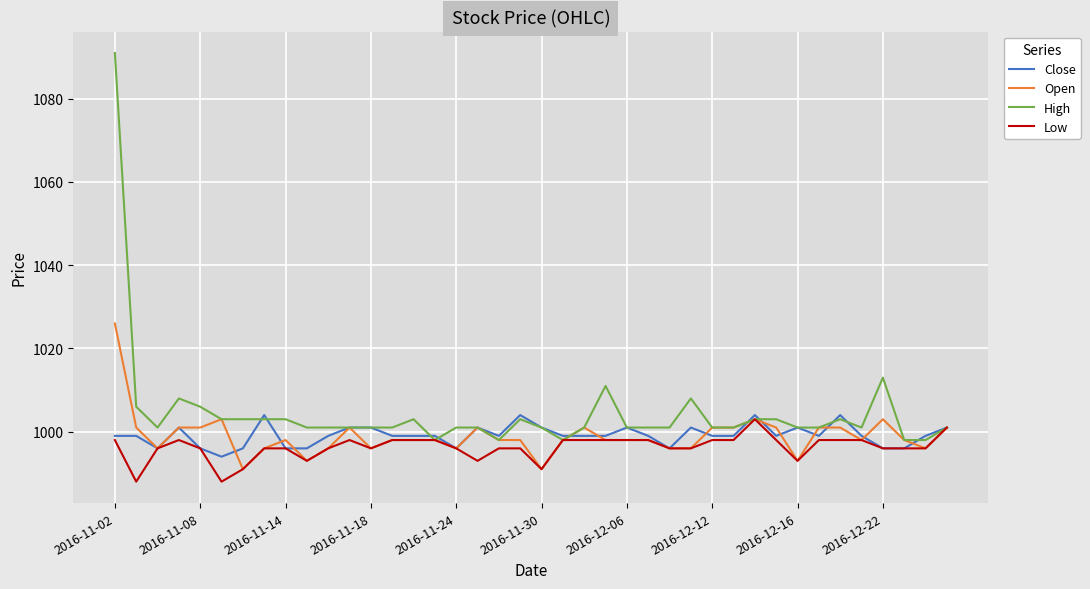

What are all the series names shown in the legend?

Close, Open, High, Low